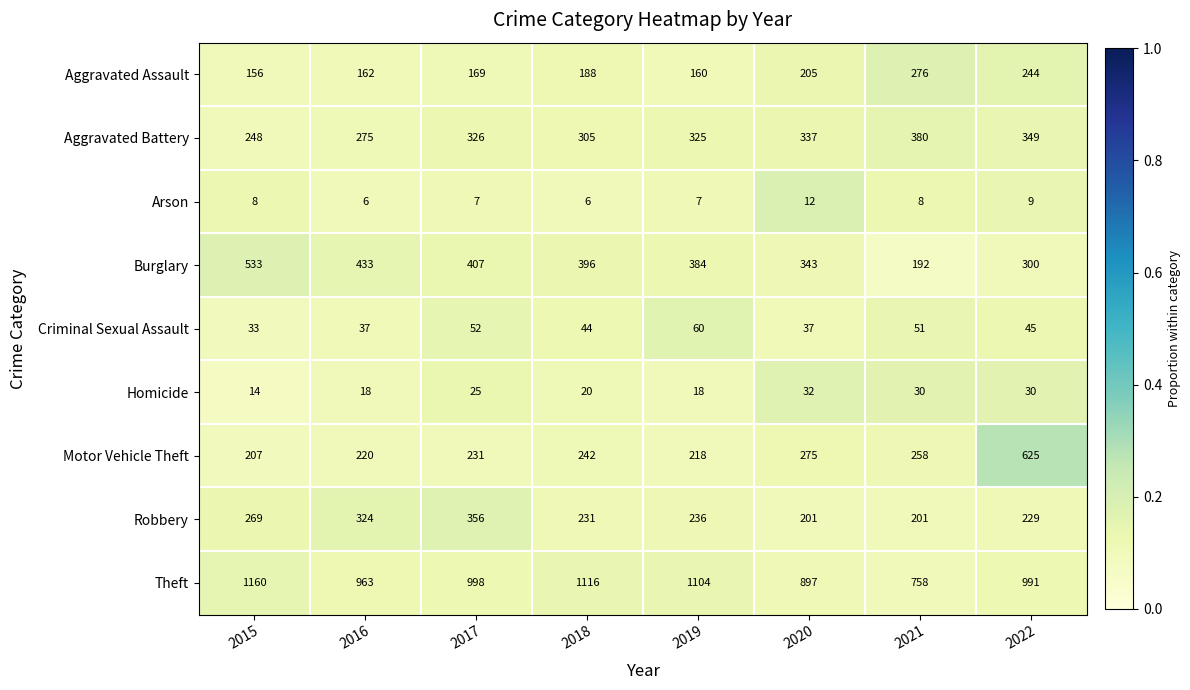

What is the maximum value shown in the chart?

1160